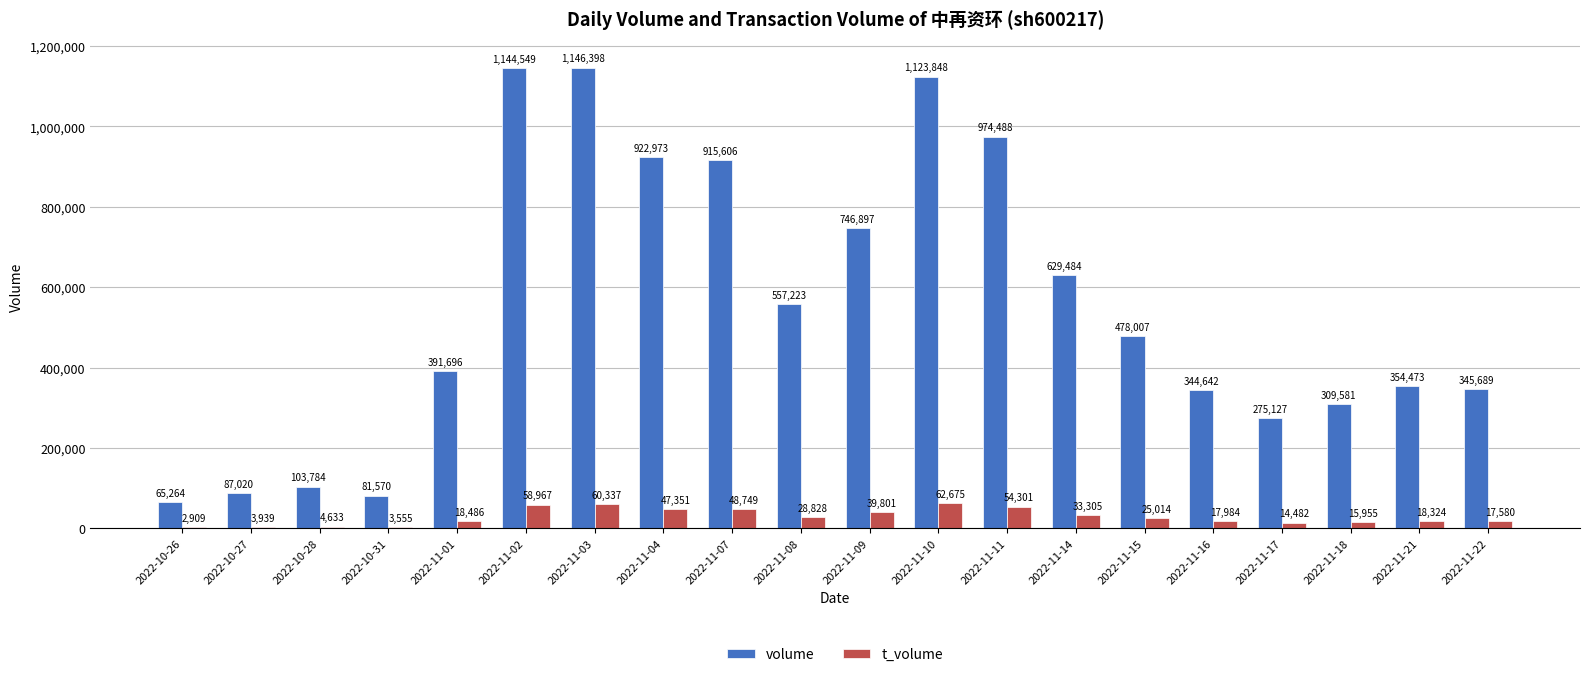

Which series has the largest total across all categories?

volume